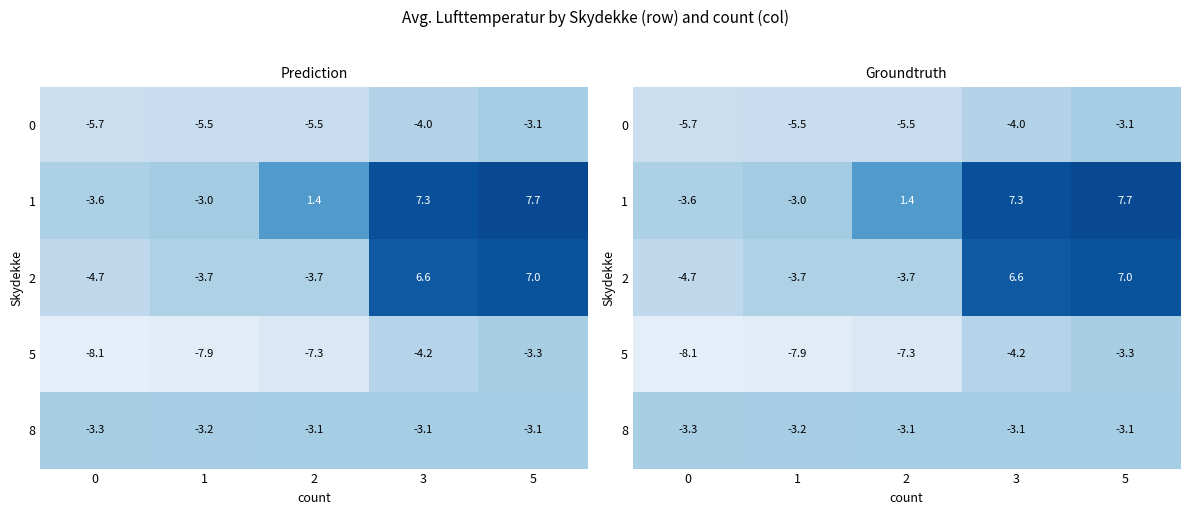

Rank the series by their maximum value, from lowest to highest.

5, 0, 8, 2, 1